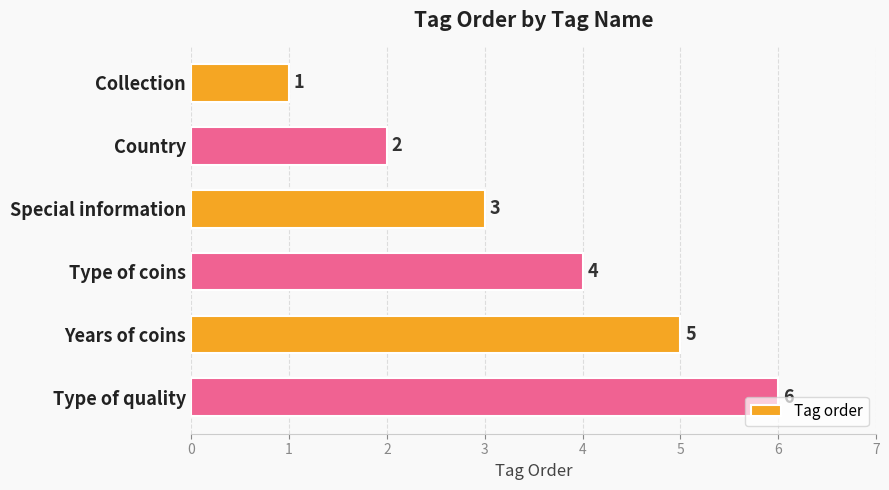

Does the chart contain any negative values?

No